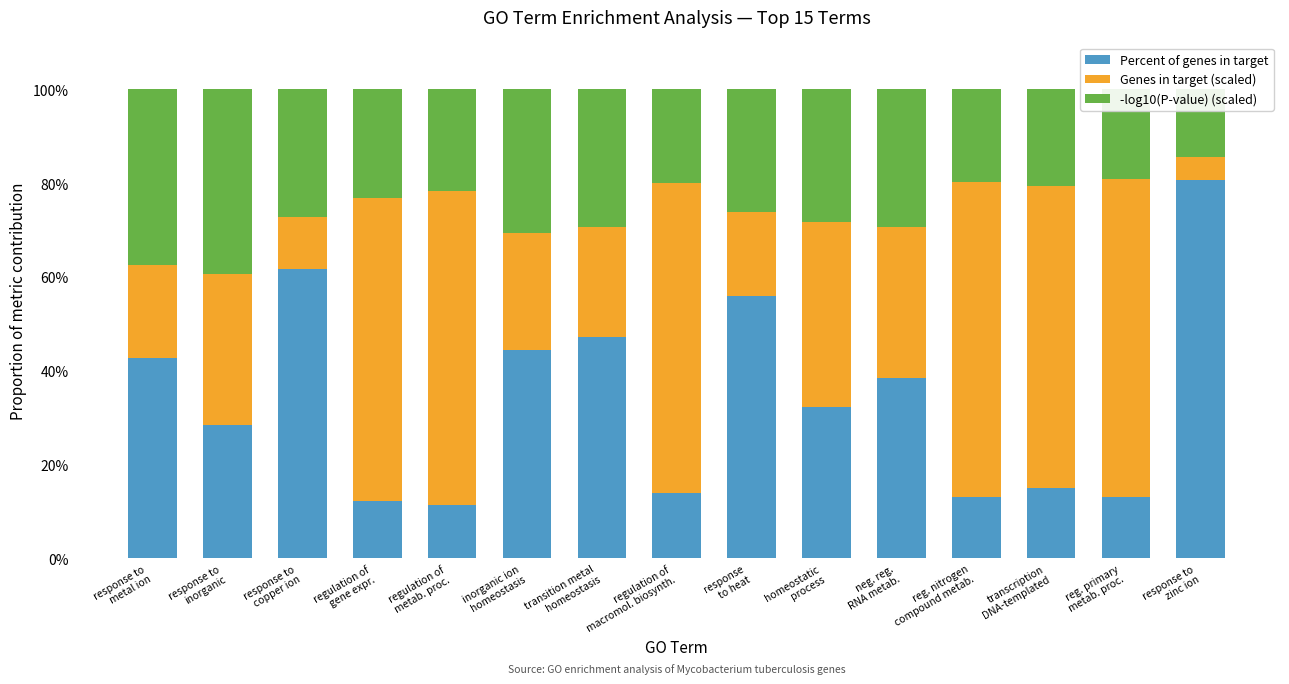

True or false: Percent of genes in target has a value of 42.8 at response to
metal ion.

True